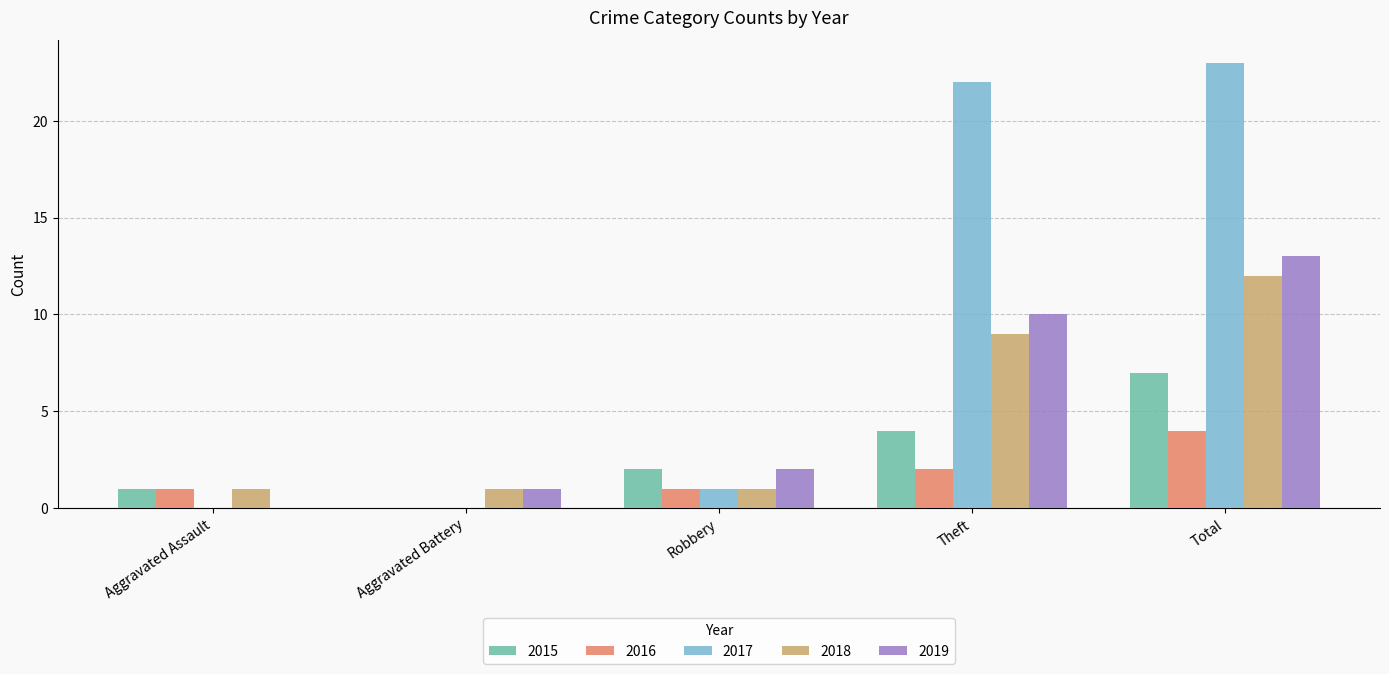

What is the total value across all series at Aggravated Assault?

3